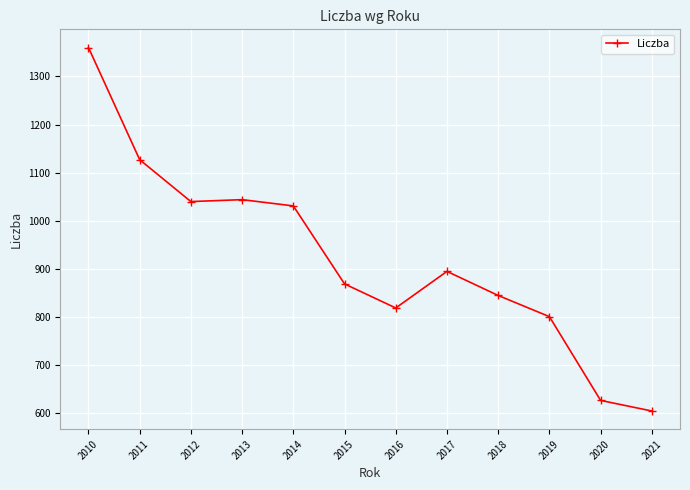

Which has a higher value, 2020 or 2014?

2014